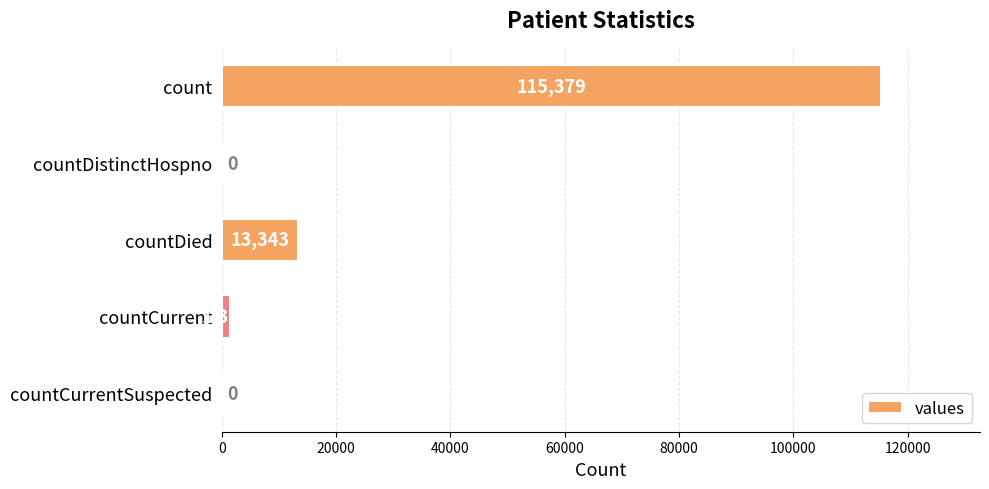

What is the sum of the values at countCurrentSuspected and countDied?

13343